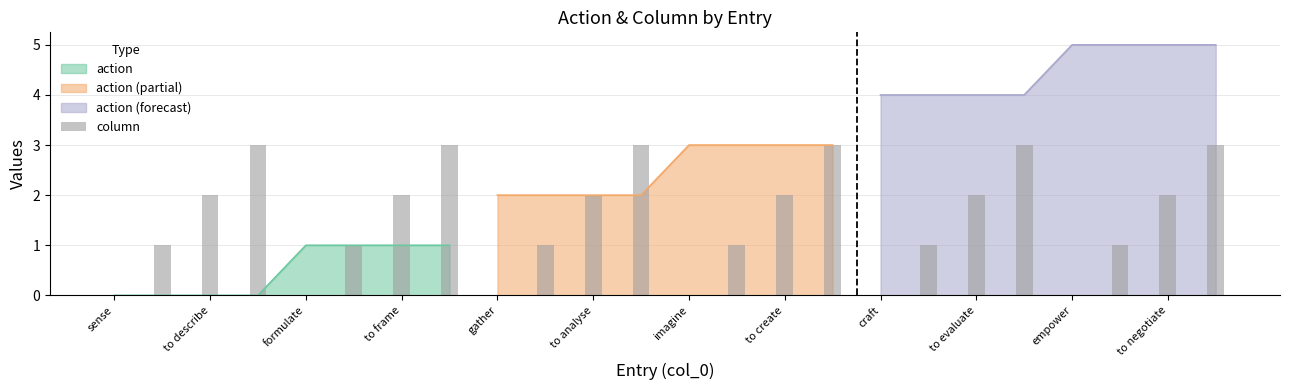

The value at to create is 2. True or false?

True